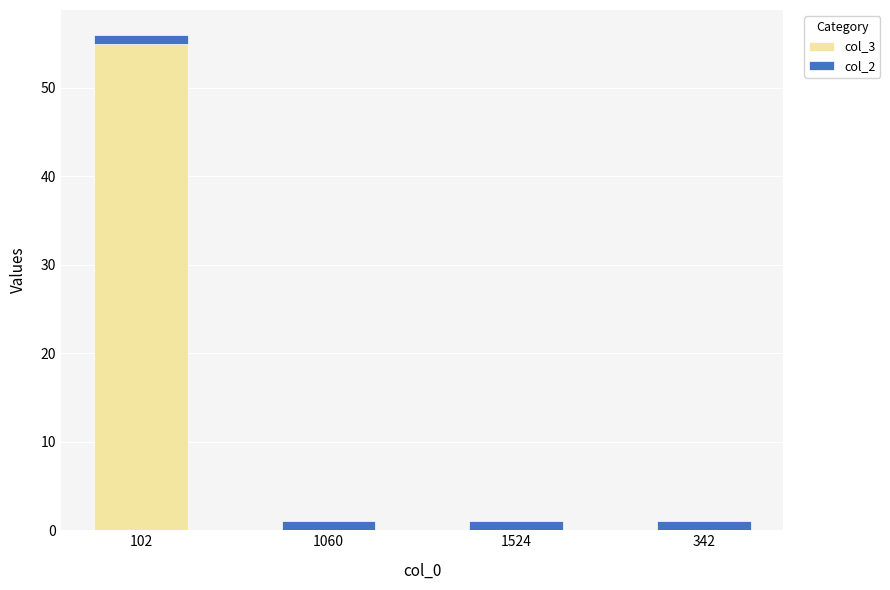

Reading right to left, what are the values for col_3?

342=0	1524=0	1060=0	102=55